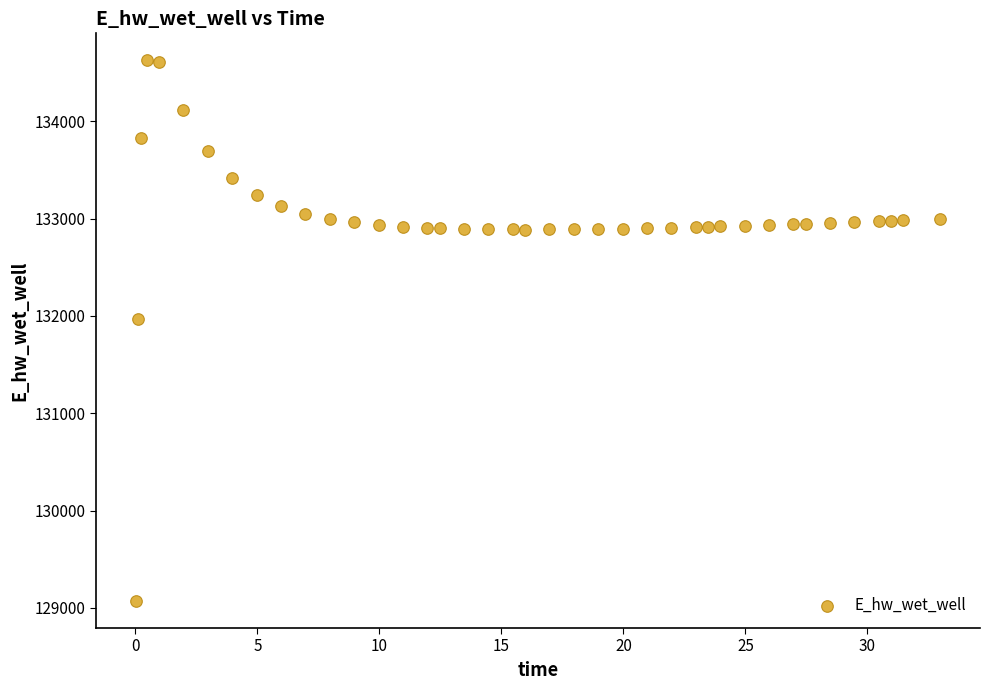

What is the range of X values (max minus min)?

32.9